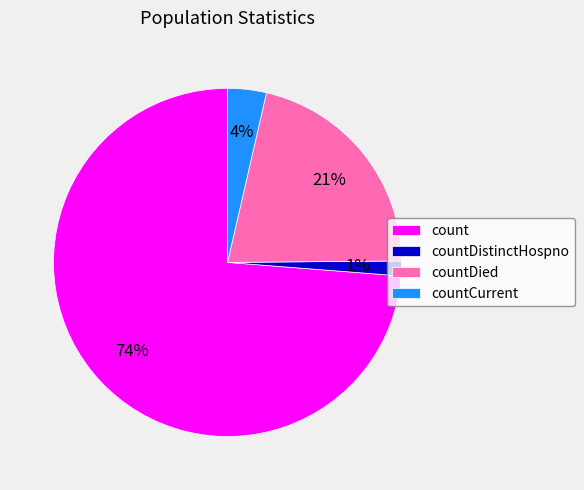

Which slice is the smallest?

countDistinctHospno